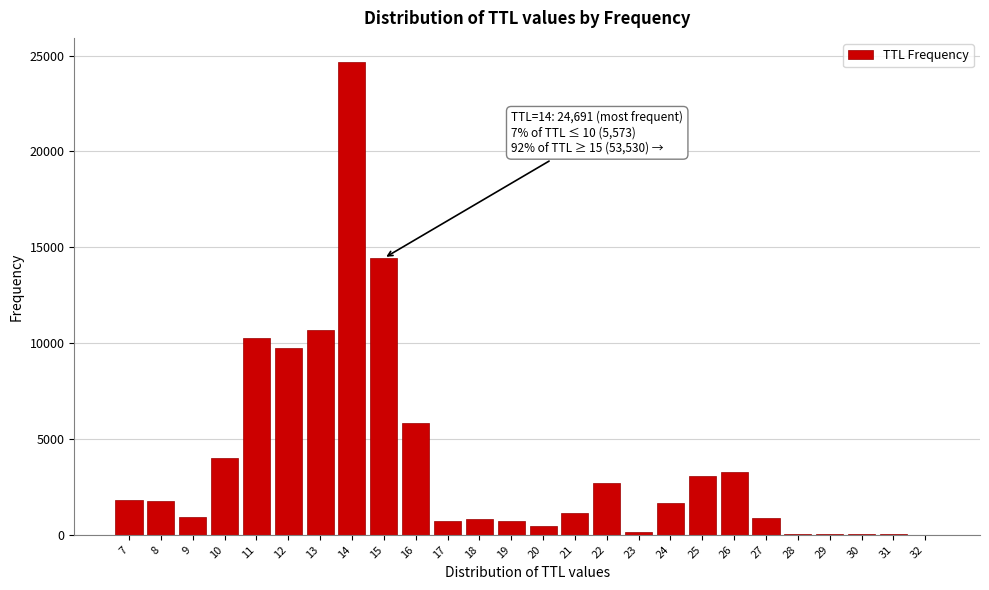

What is the sum of all values?

100000